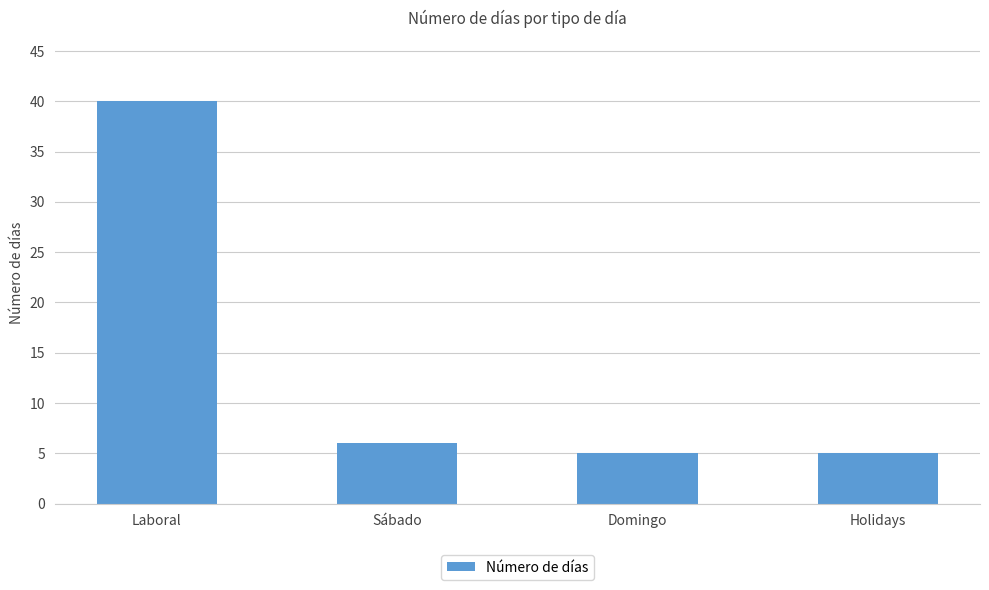

At which category does the chart reach its peak across all series?

Laboral